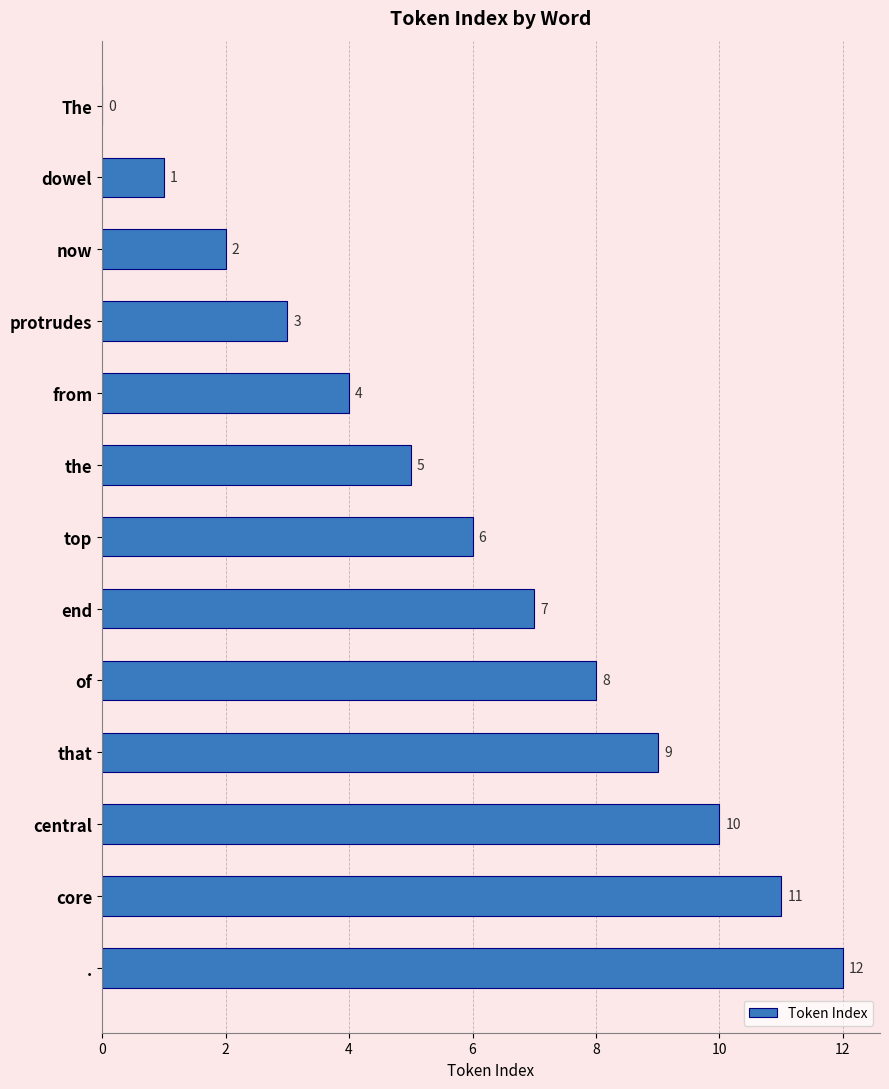

What is the sum of all values?

78